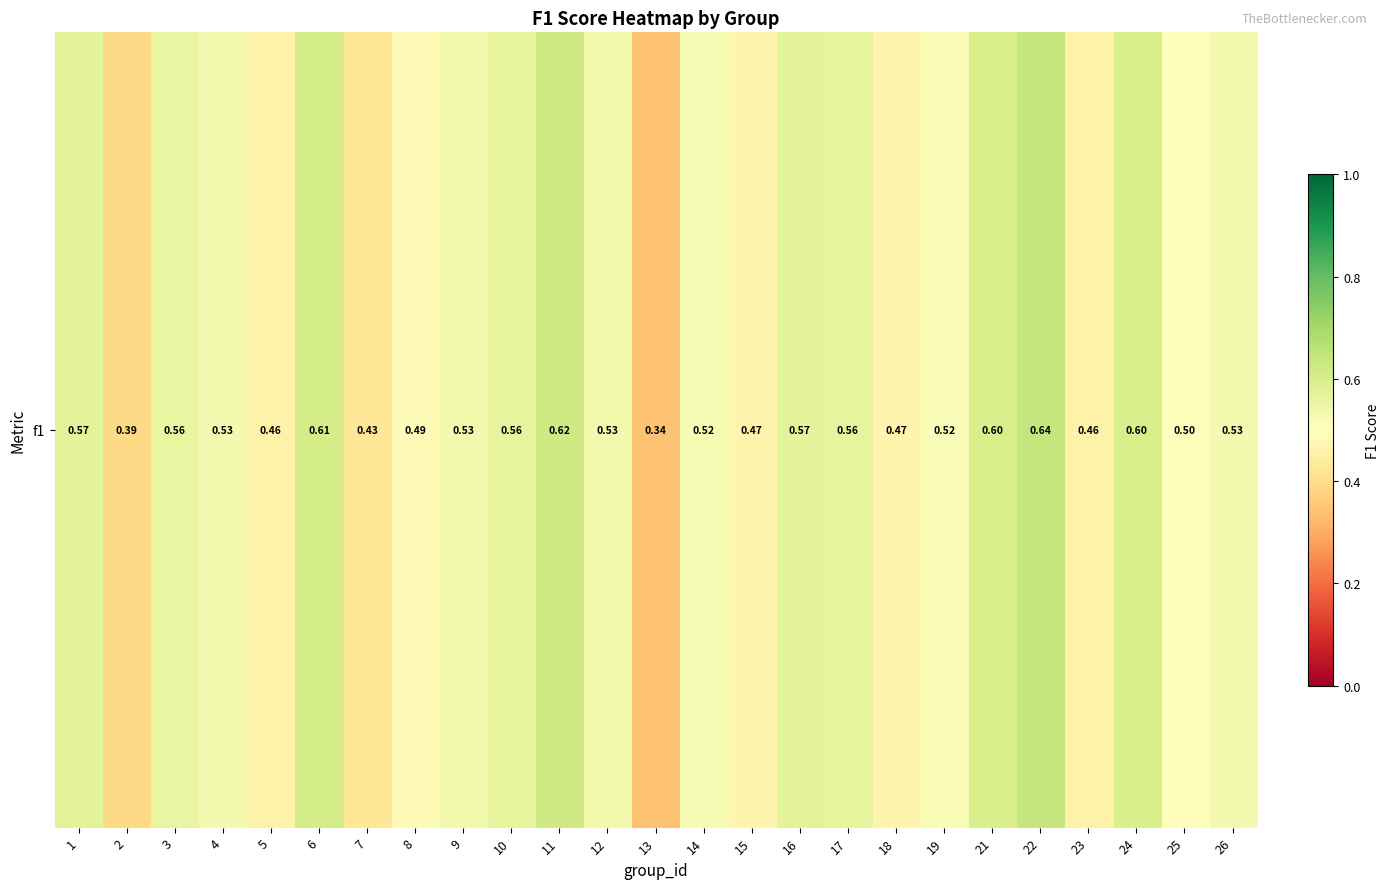

What is the approximate value at 6?

0.6